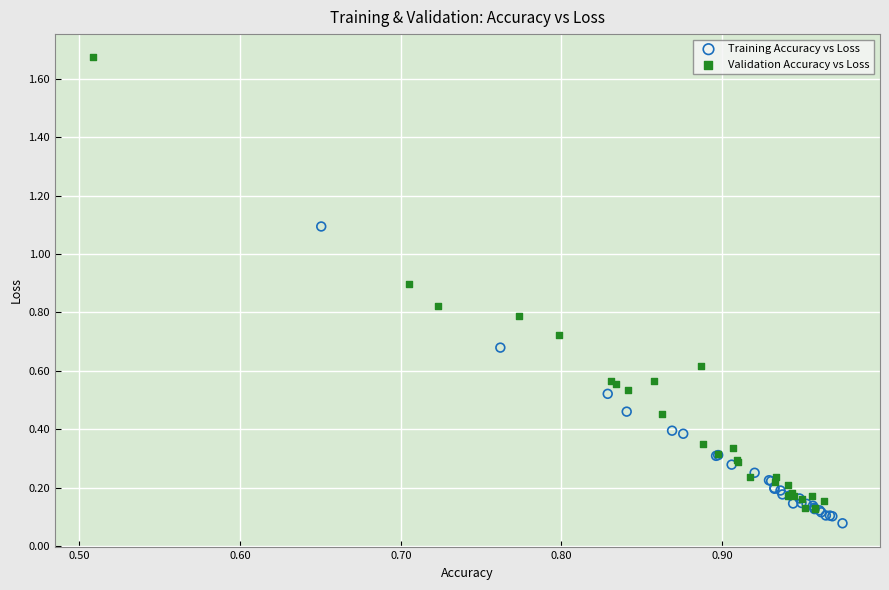

Which series has the largest Y range (max minus min)?

Validation Accuracy vs Loss